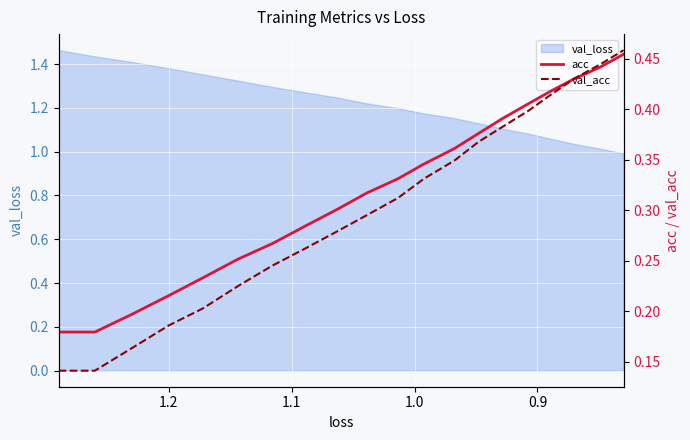

True or false: acc and val_acc cross at least once.

True